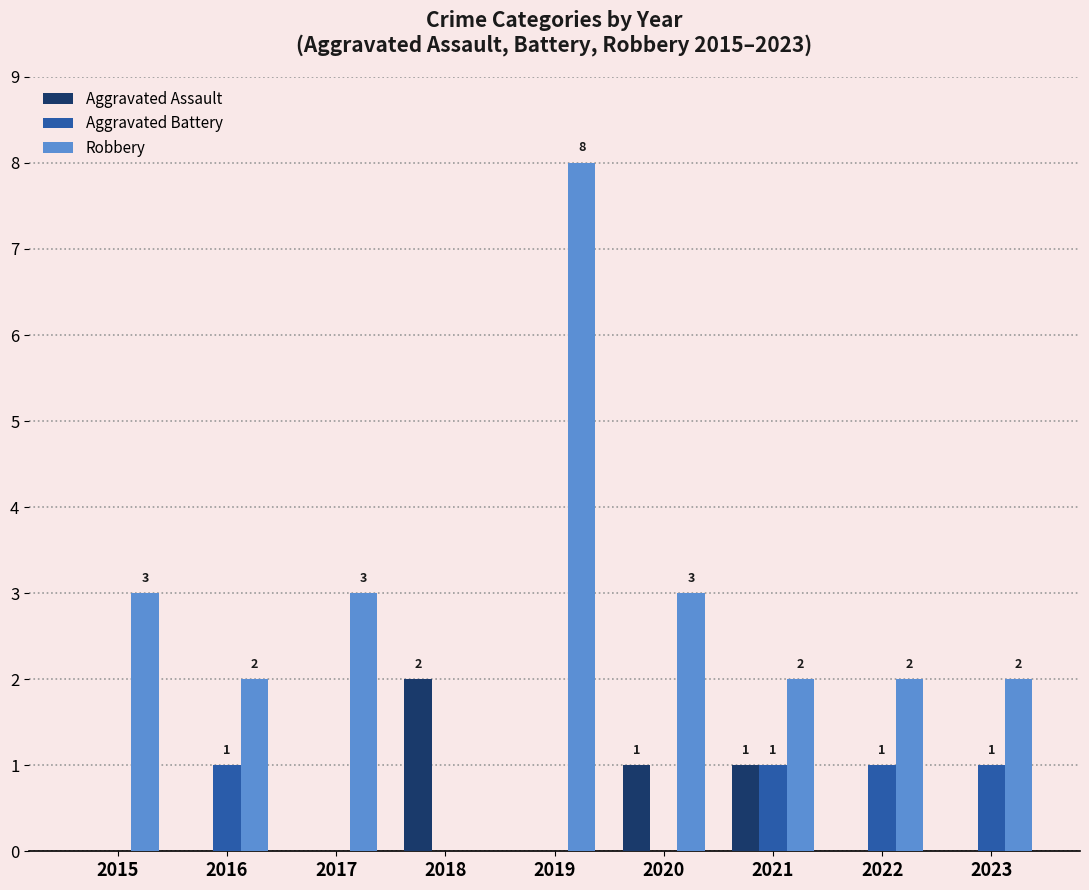

Which series has the largest total across all categories?

Robbery